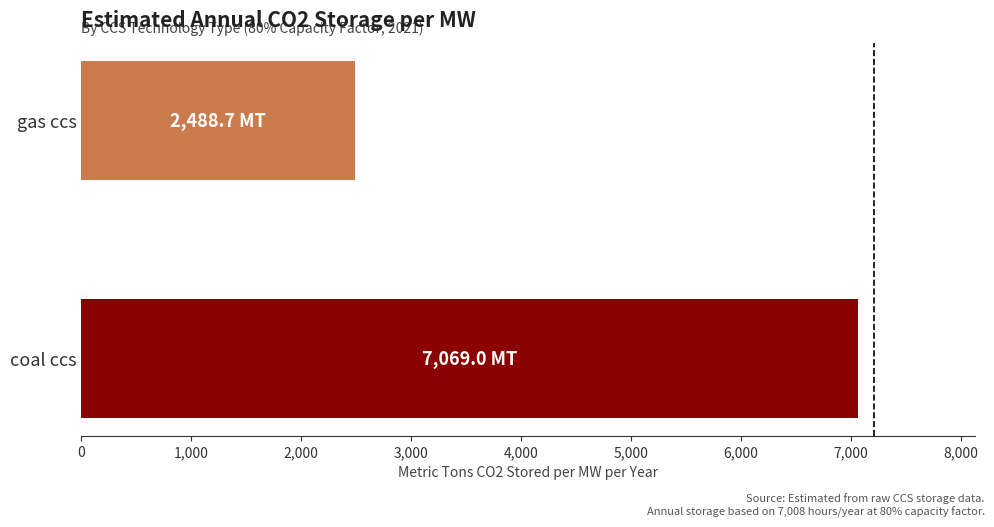

Reading bottom to top, extract all data points from this chart.

7069.0	2488.7